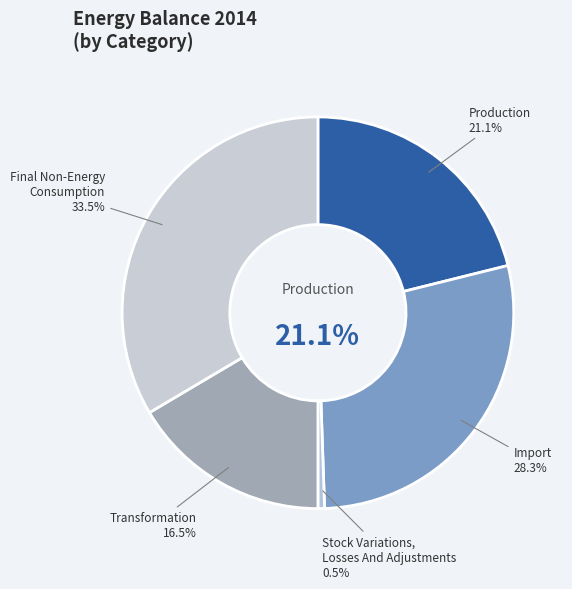

What percentage is the Import slice, to the nearest percent?

28%